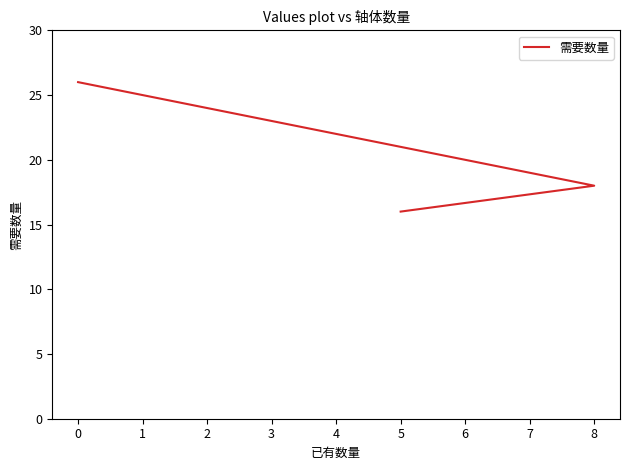

How many series are shown in this chart?

1